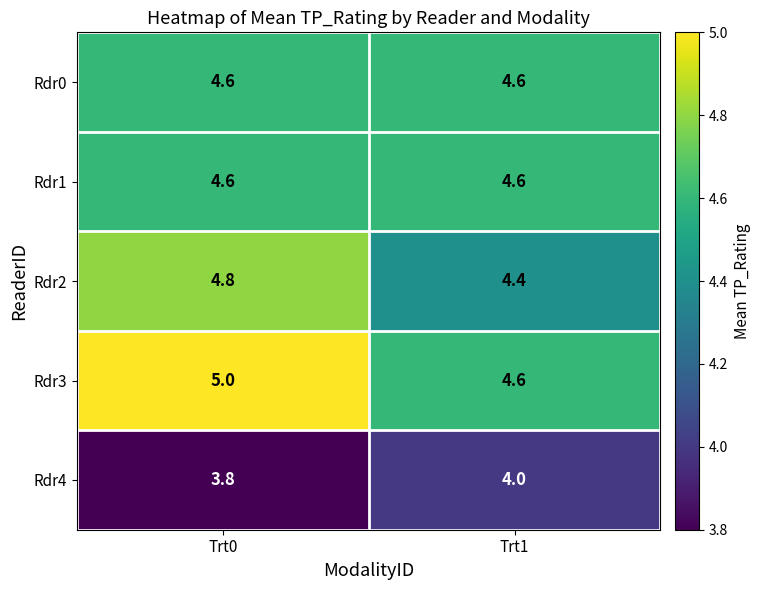

Rank the categories by Rdr2 value from lowest to highest.

Trt1, Trt0